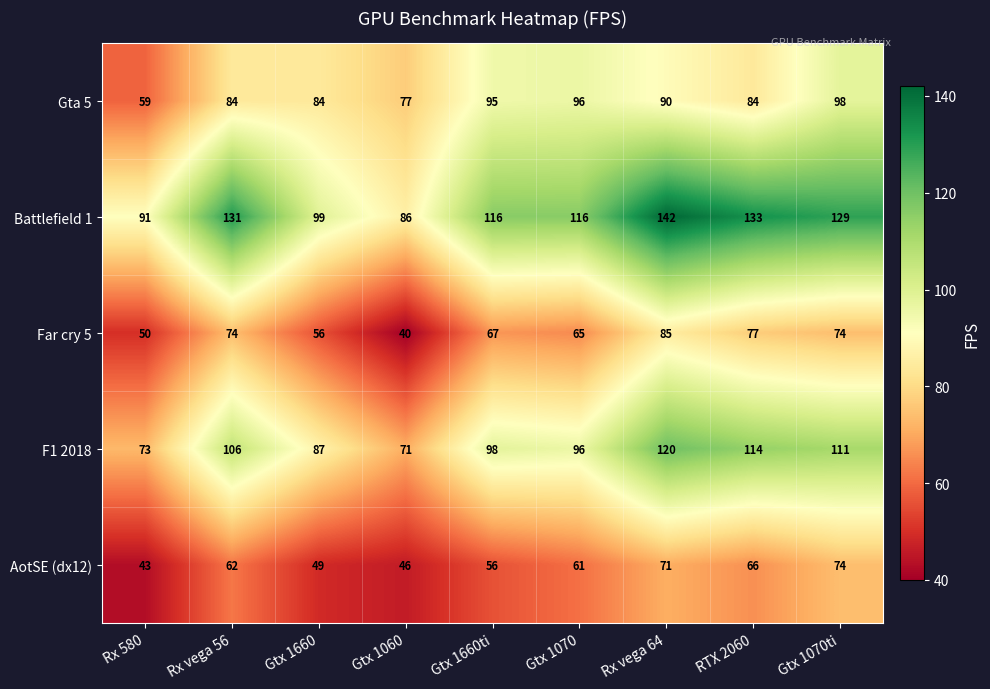

Rank the series at Rx 580 from highest to lowest value.

Battlefield 1, F1 2018, Gta 5, Far cry 5, AotSE (dx12)